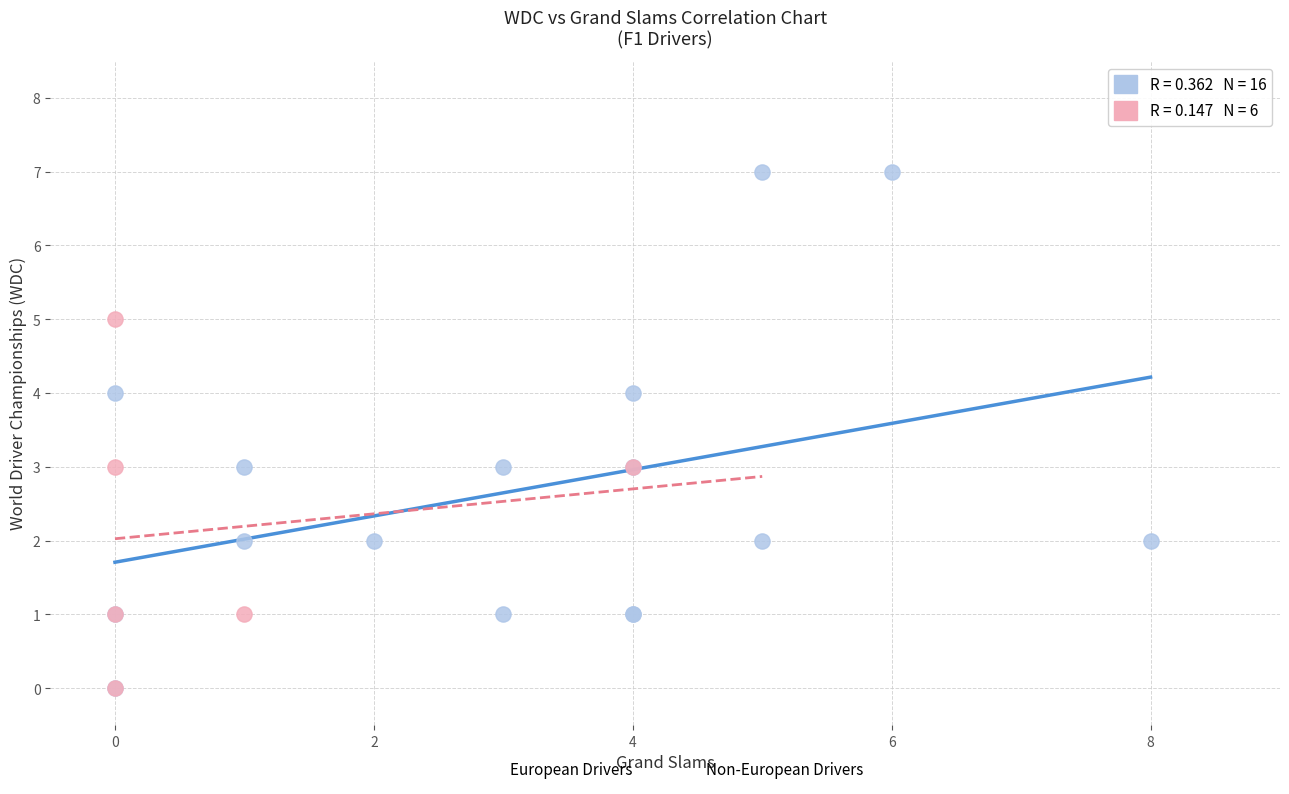

Which series reaches the maximum Y coordinate?

European Drivers